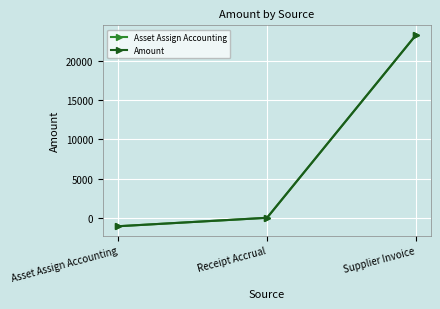

How many series are shown in this chart?

2